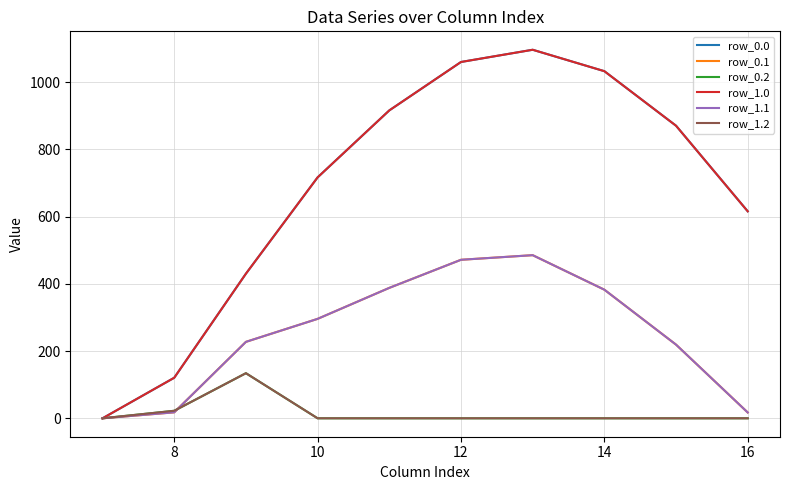

Does the chart display data point markers on the line(s)?

No